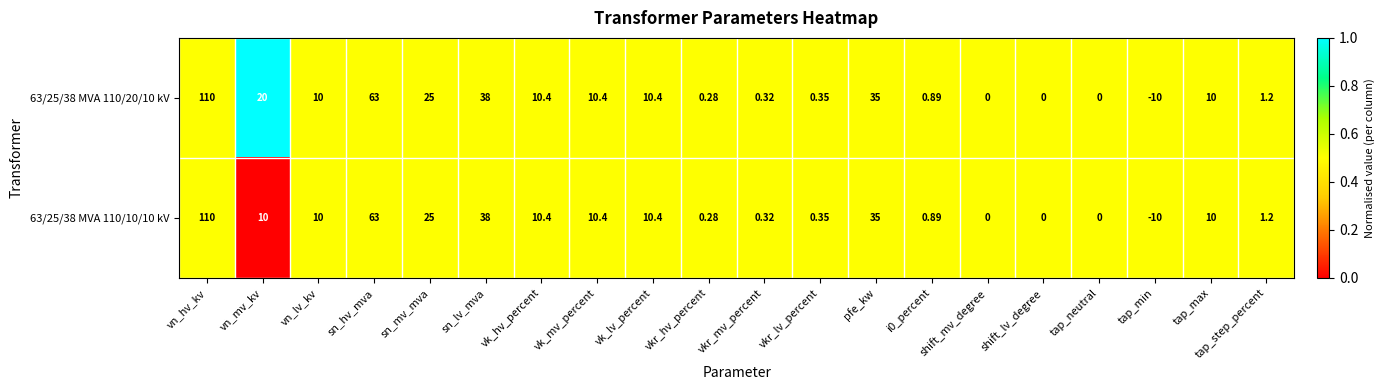

Is the value of 63/25/38 MVA 110/20/10 kV at tap_max greater than the value of 63/25/38 MVA 110/10/10 kV at vkr_mv_percent?

Yes